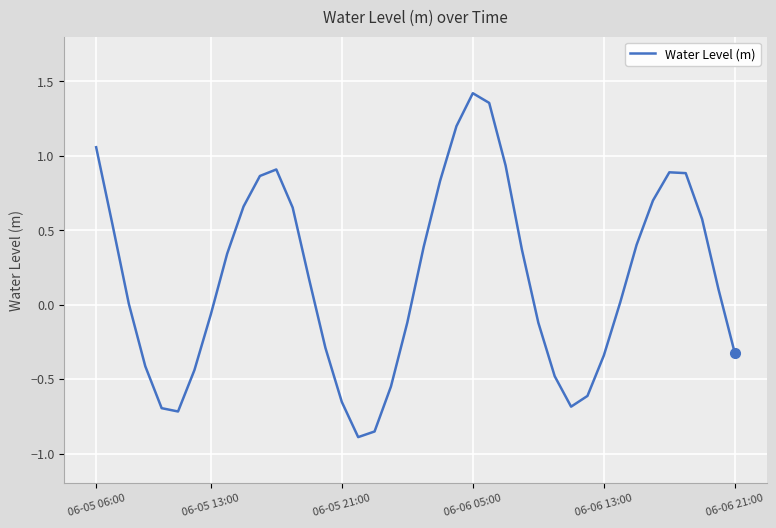

Does the chart display data point markers on the line(s)?

No